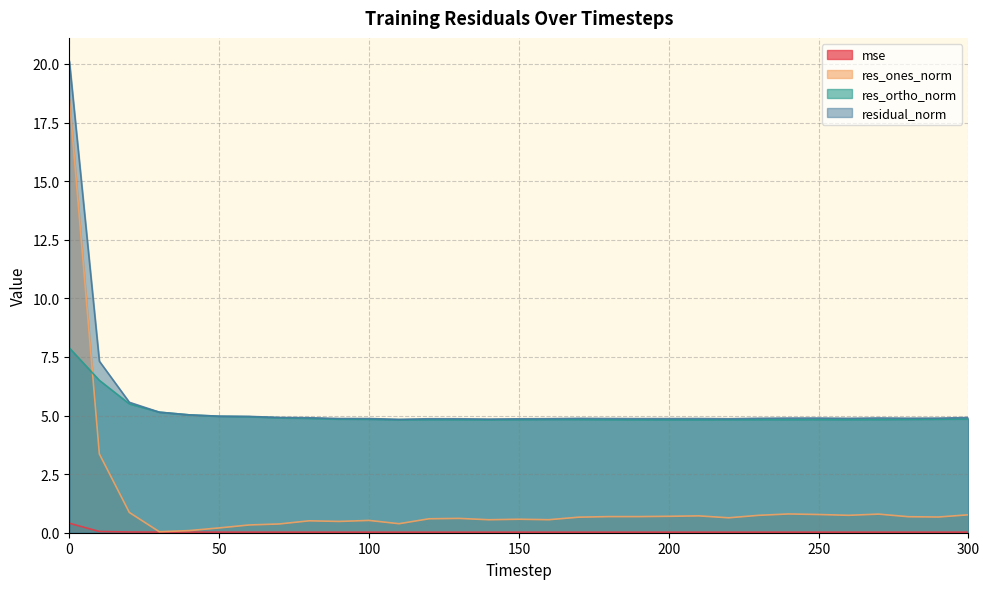

Between 240 and 270, which is larger?

270